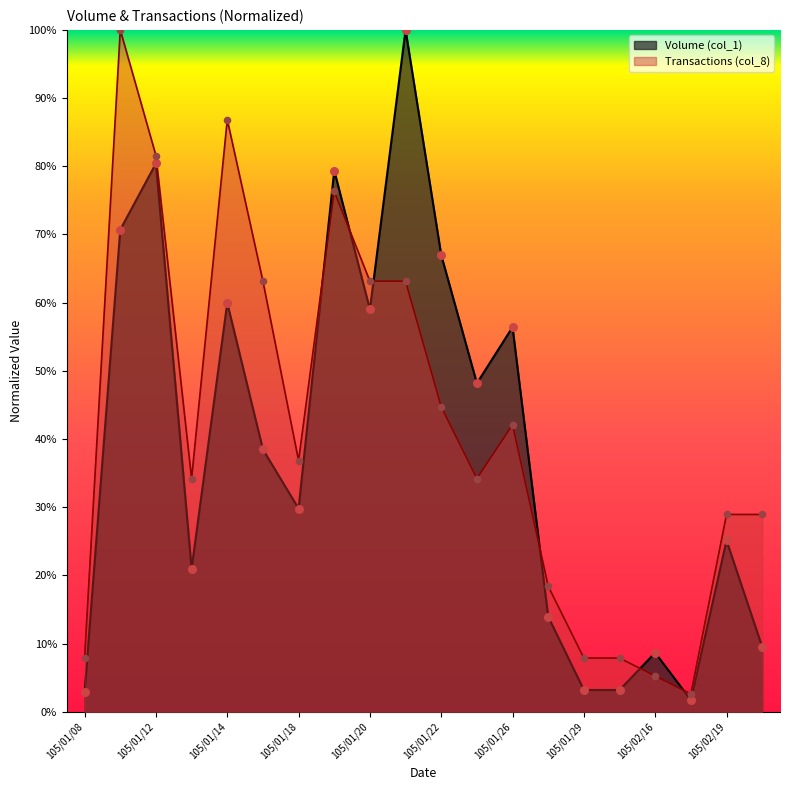

What is the total value across all series at 105/01/14?

1.5